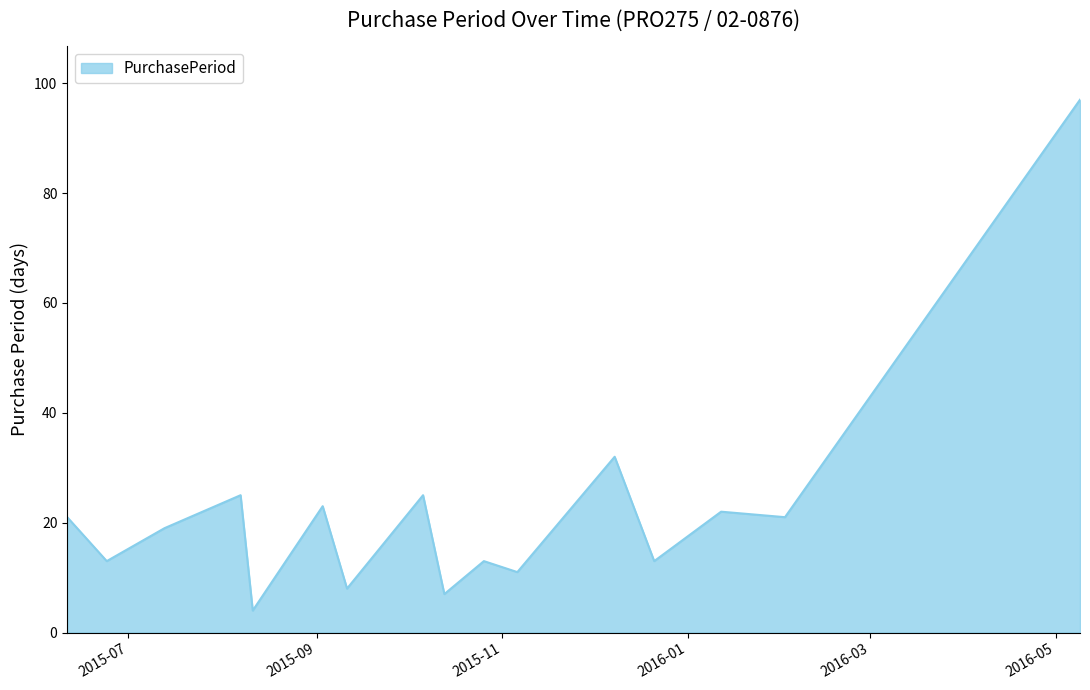

How many distinct data groups are displayed?

1